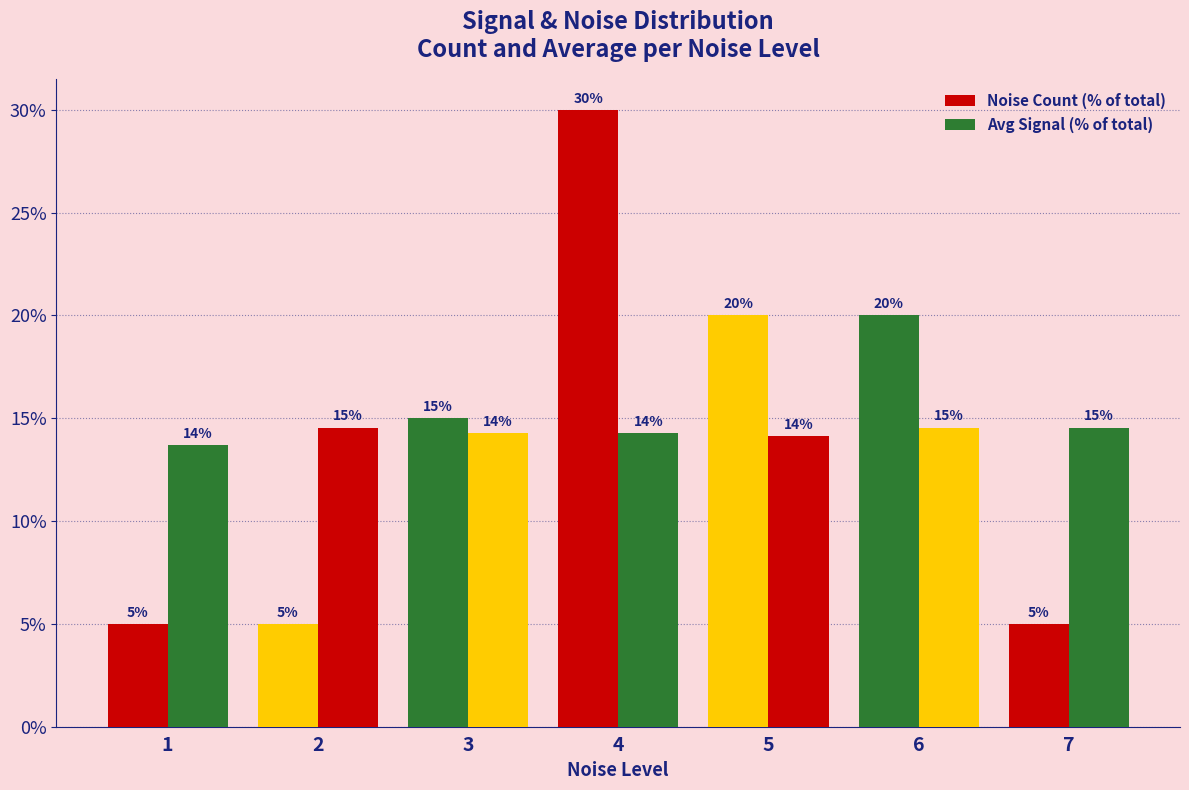

Does the chart contain stacked bars?

No